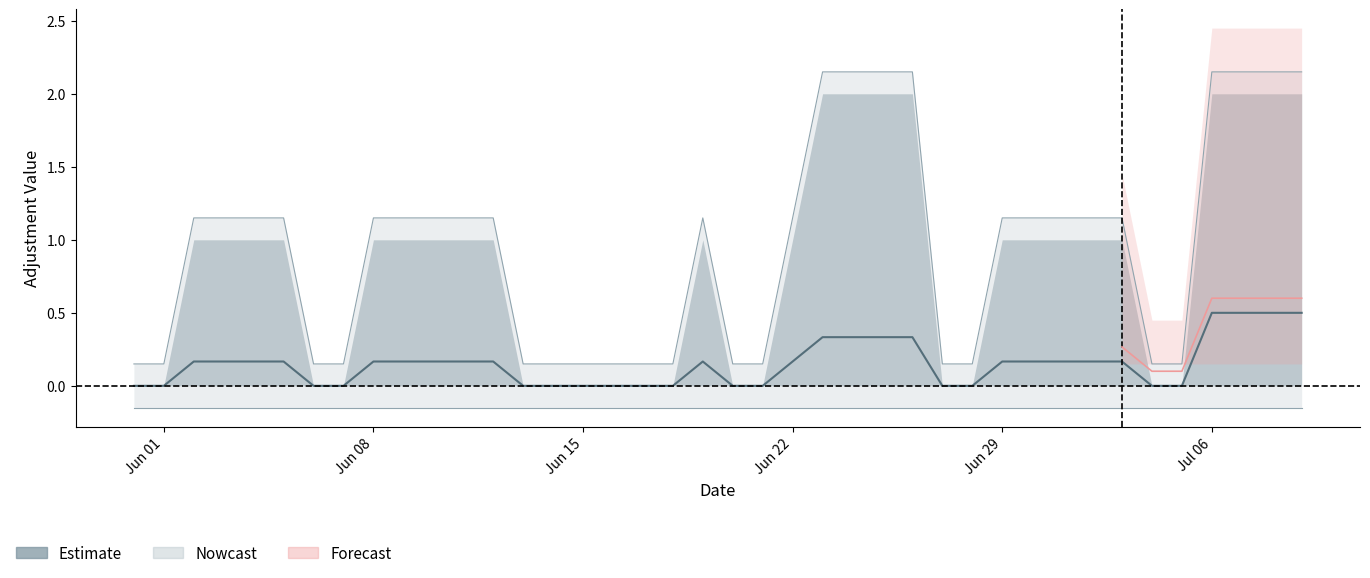

The value of NE at 17 is 0. True or false?

True